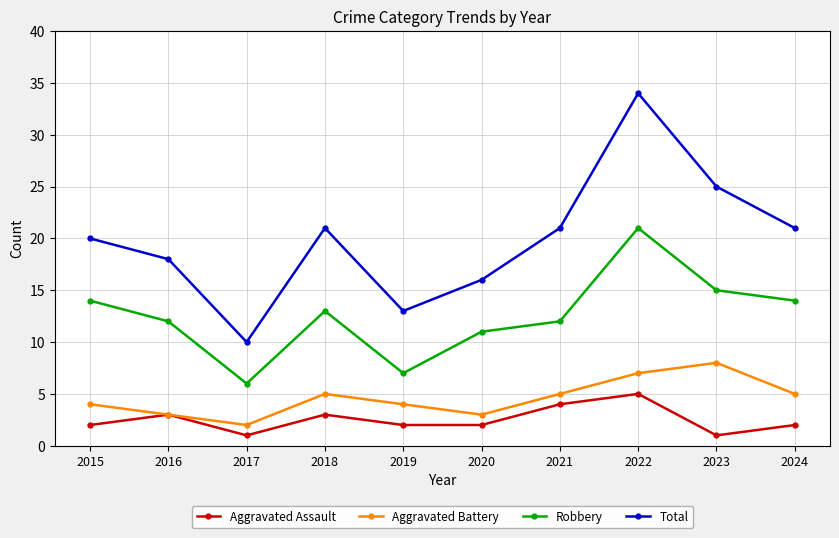

Where is the first local minimum for Robbery?

2017